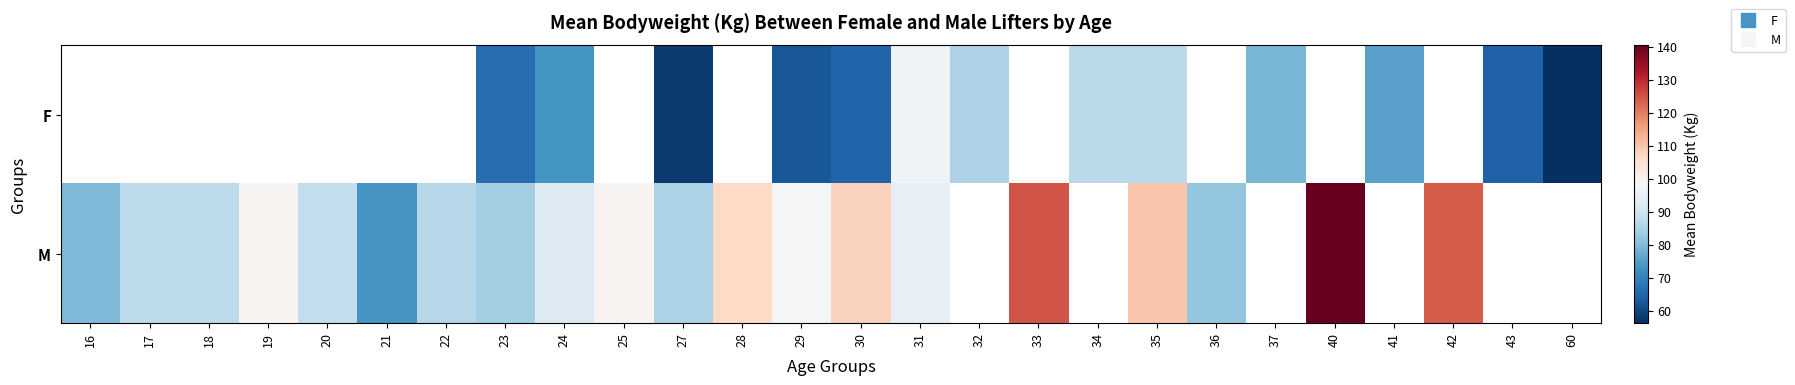

At which label does M reach its minimum?

21